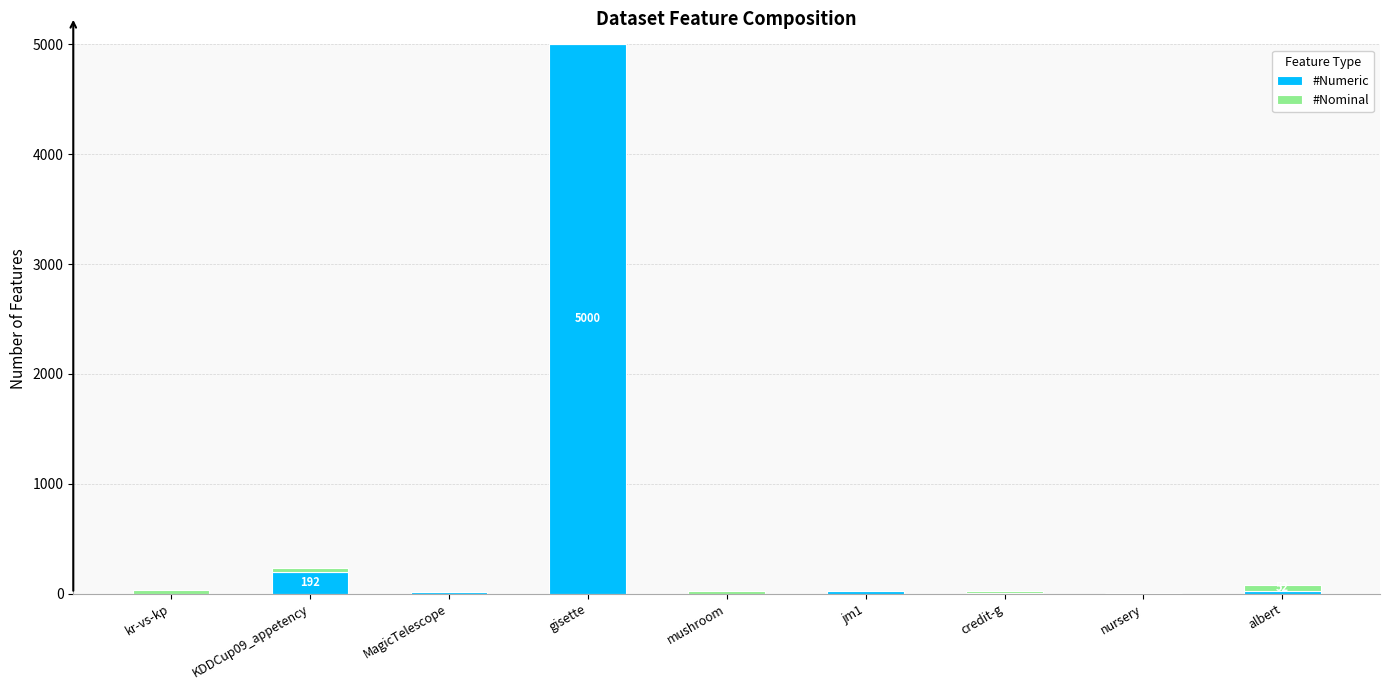

How many distinct data groups are displayed?

2